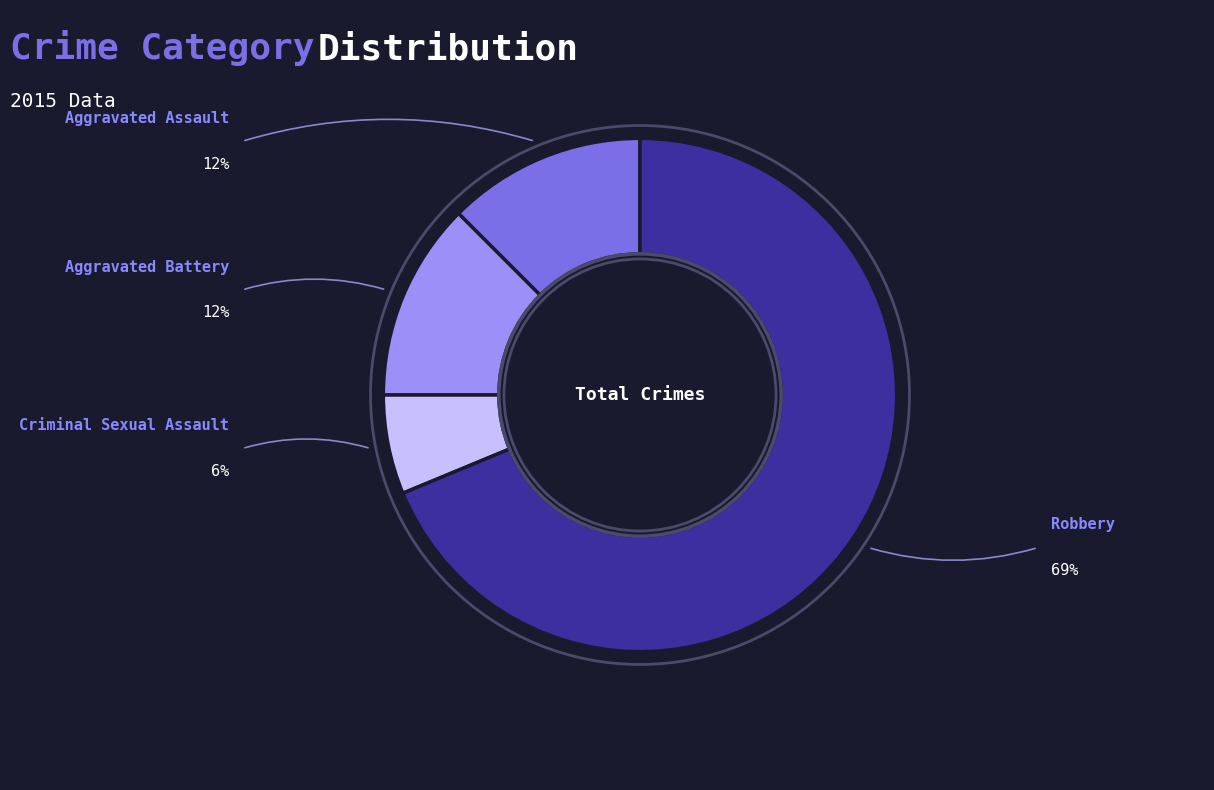

Is there any slice that represents more than half of the pie?

Yes